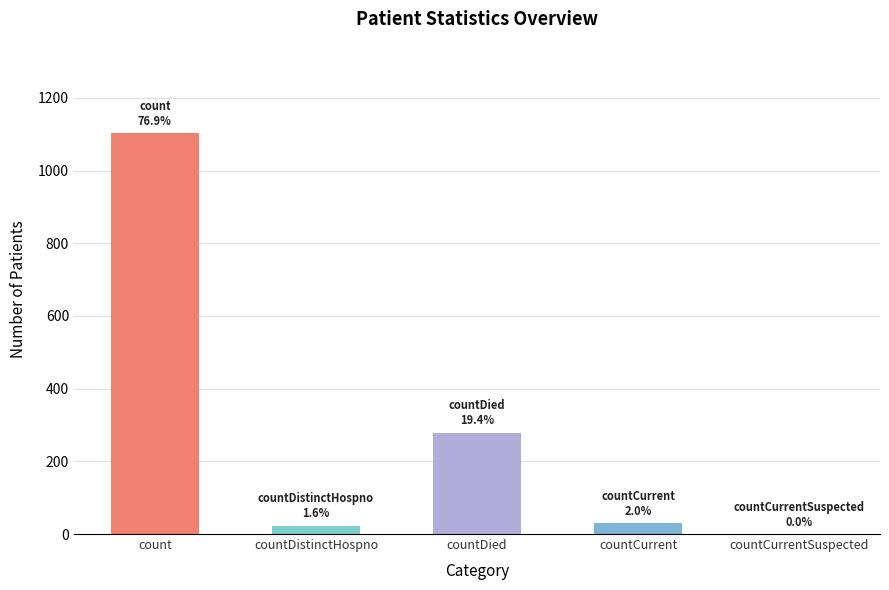

What is the sum of all values?

1435